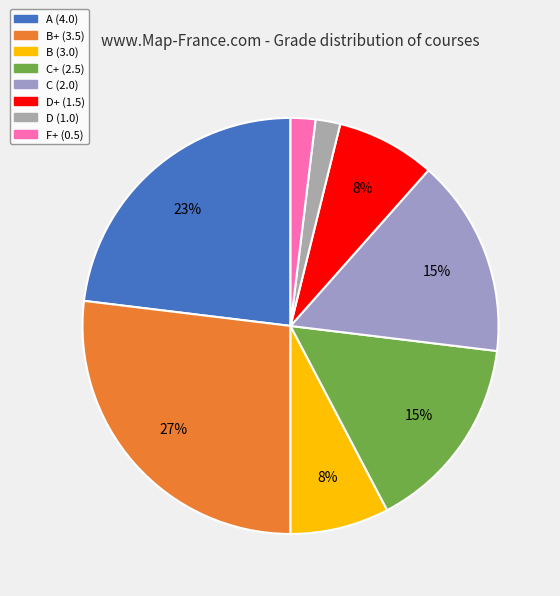

Count the number of slices in the pie.

8